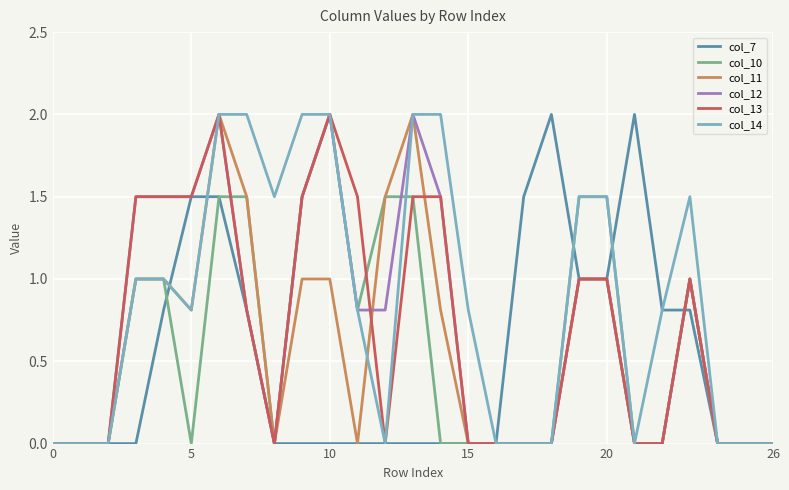

Which series has the largest total across all categories?

col_14